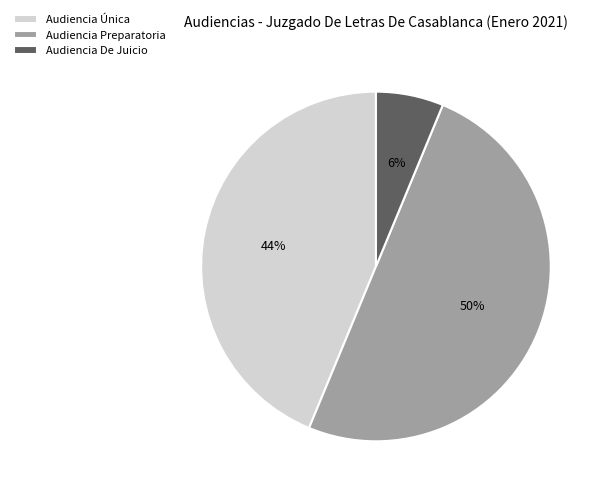

What is the smallest slice in the pie chart?

Audiencia De Juicio